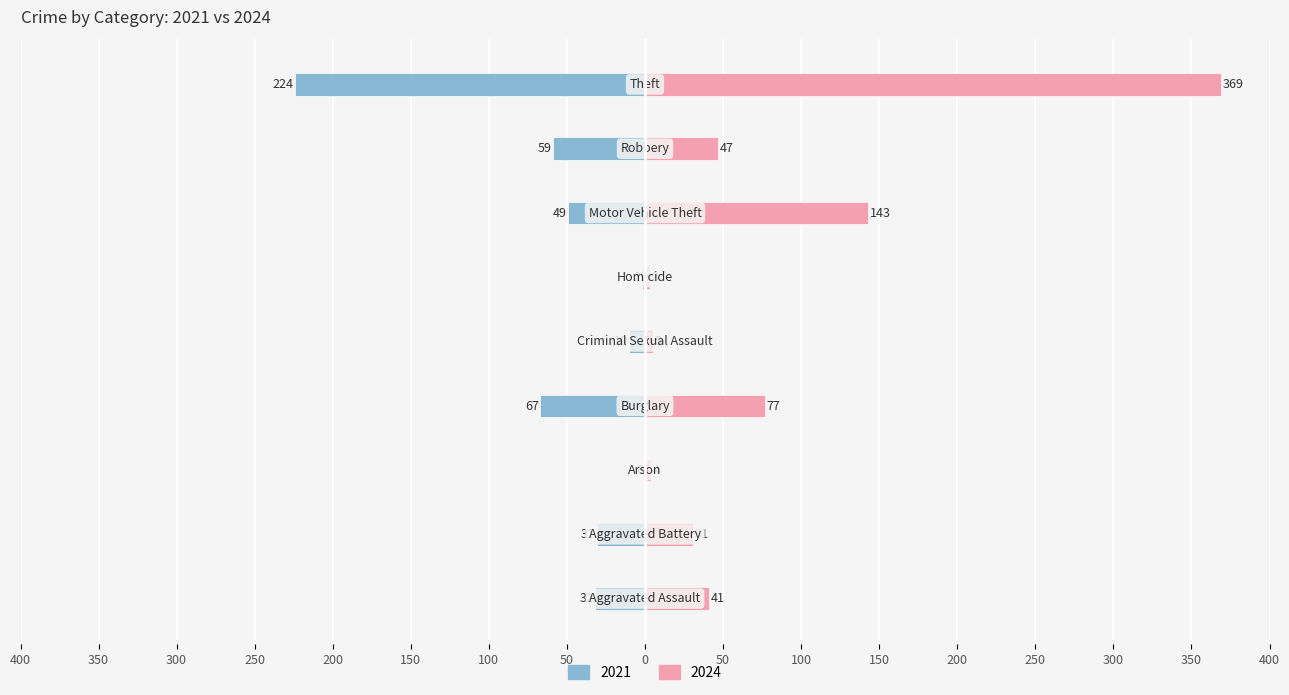

How many data points in 2021 are above -32?

4